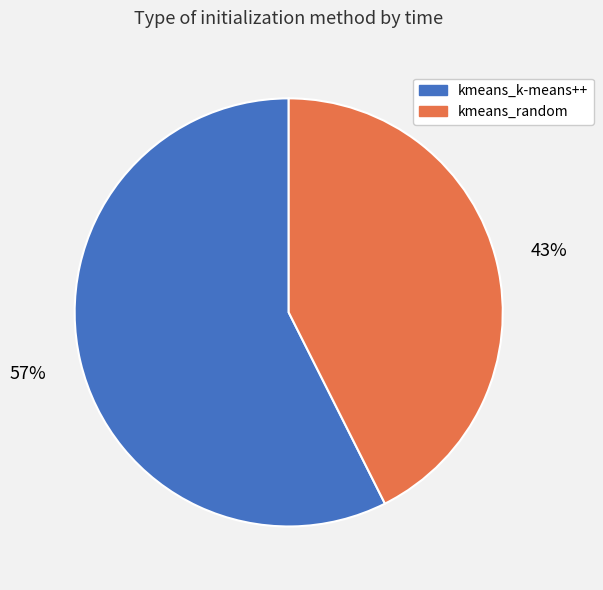

Do kmeans_k-means++ and kmeans_random together represent more than half of the pie?

Yes